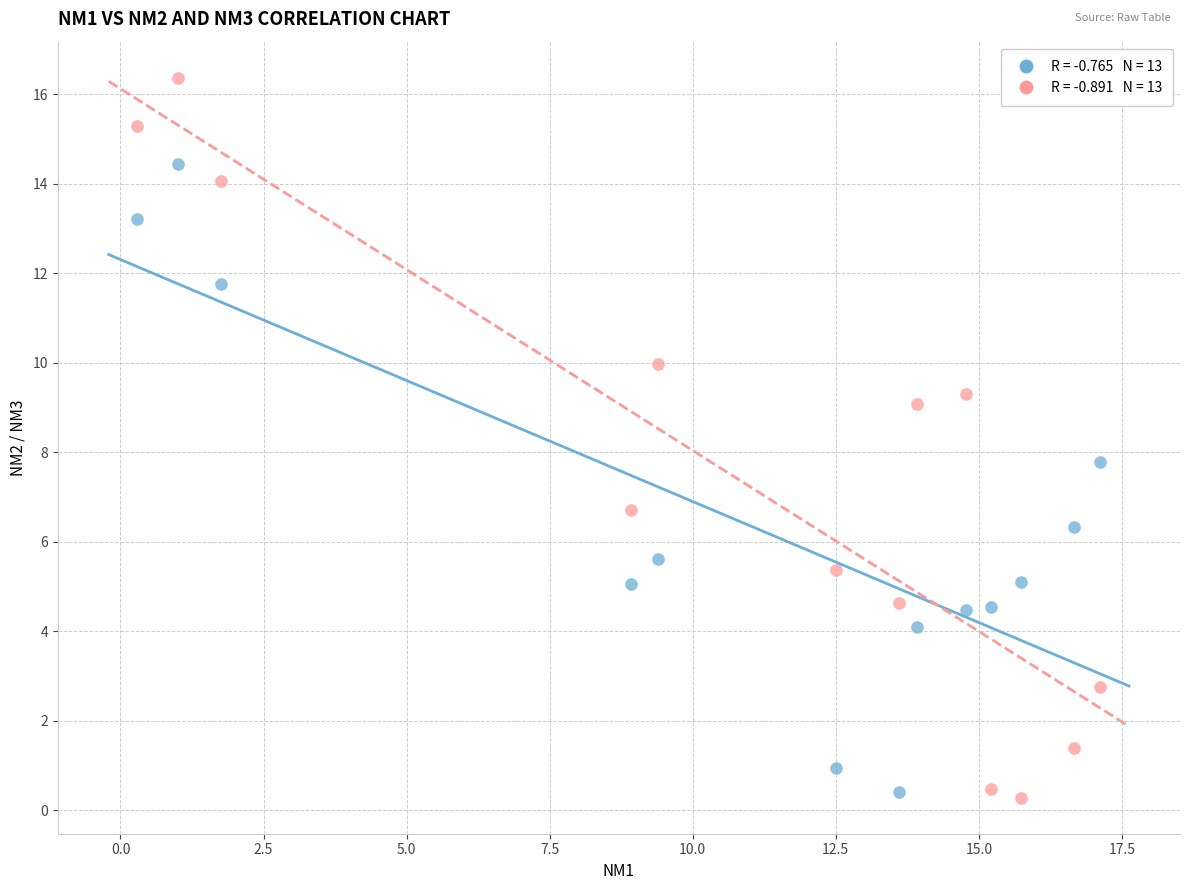

Across all series, what Y value is closest to 8?

7.8